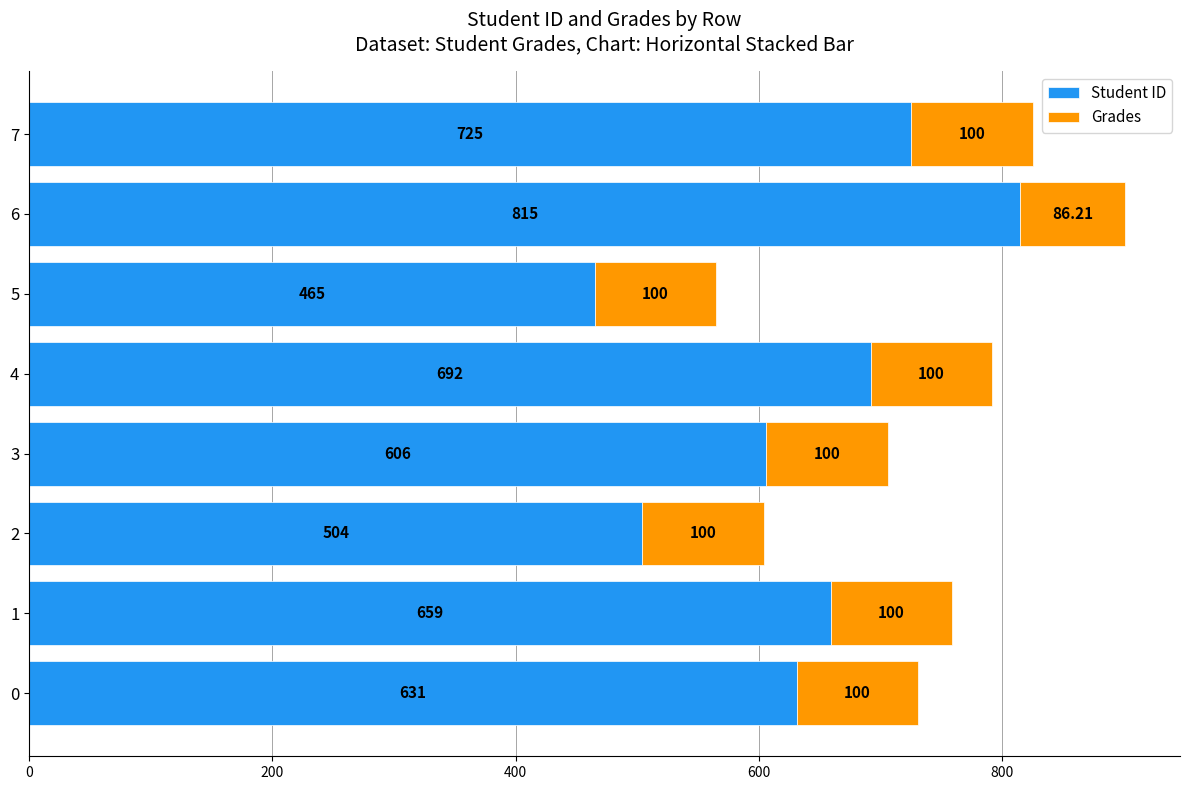

Rank the categories by Student ID value from lowest to highest.

5, 2, 3, 0, 1, 4, 7, 6